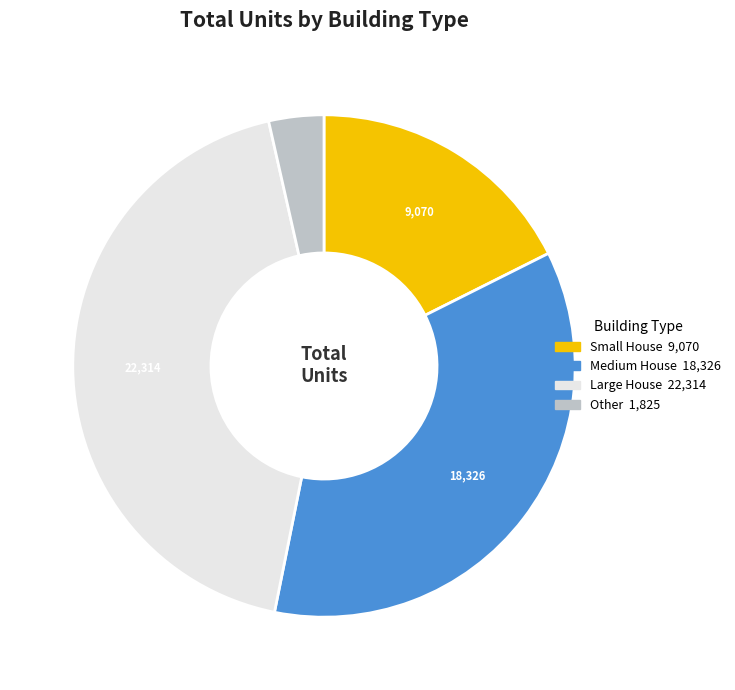

Is there a majority slice in this chart?

No